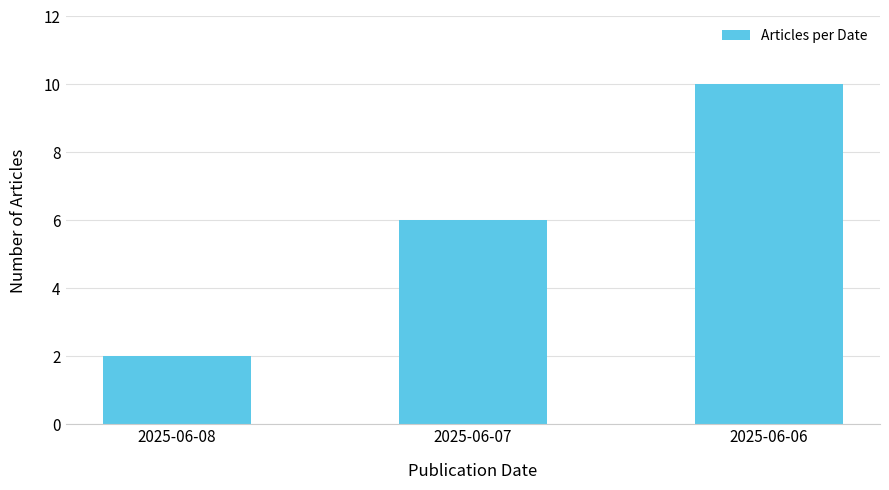

Count the number of data series in this chart.

1